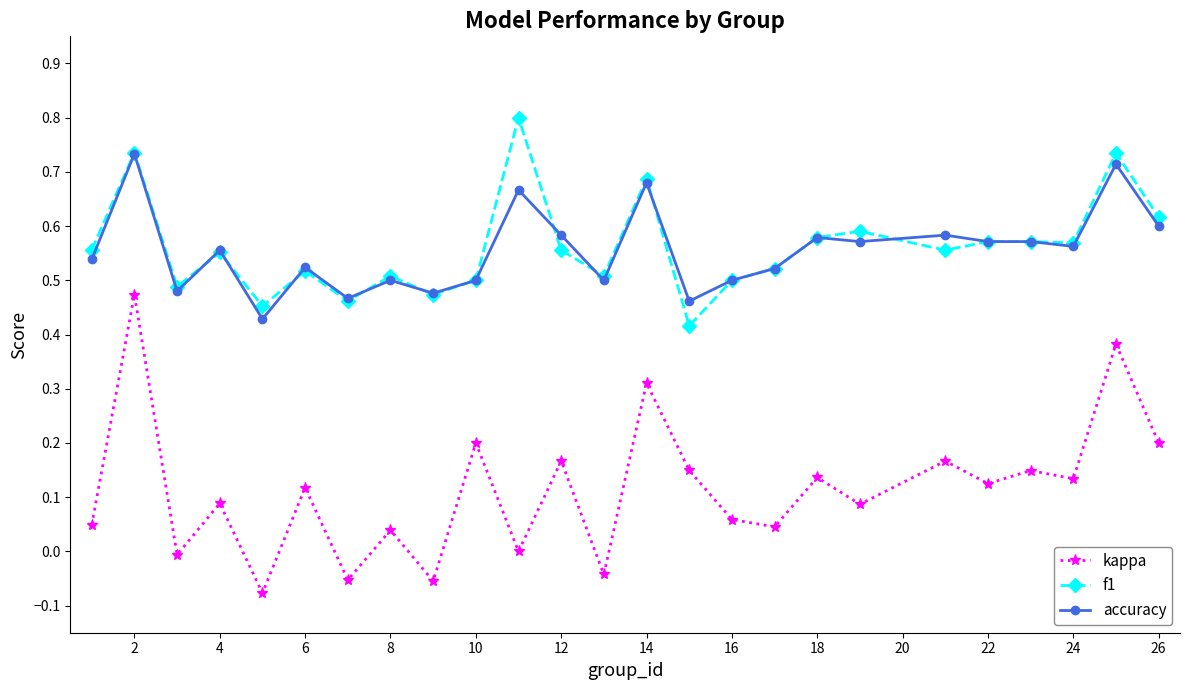

Which series has the largest range (max minus min)?

kappa